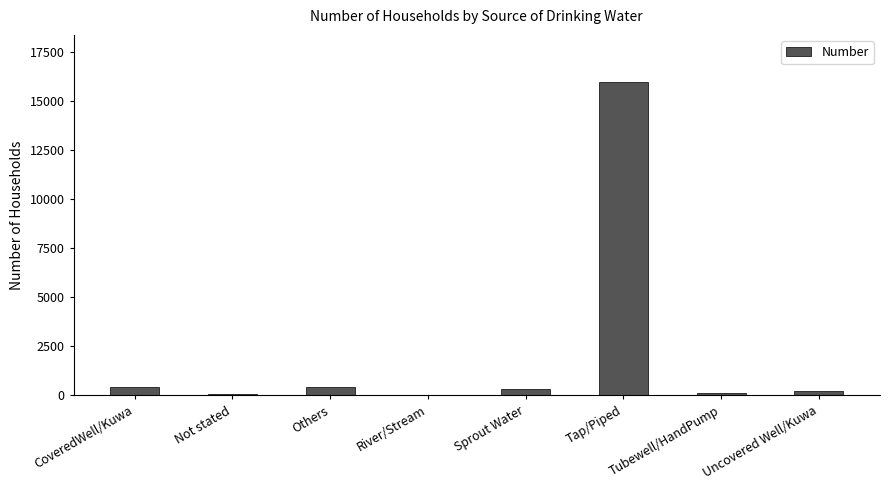

What is the maximum value shown in the chart?

15998